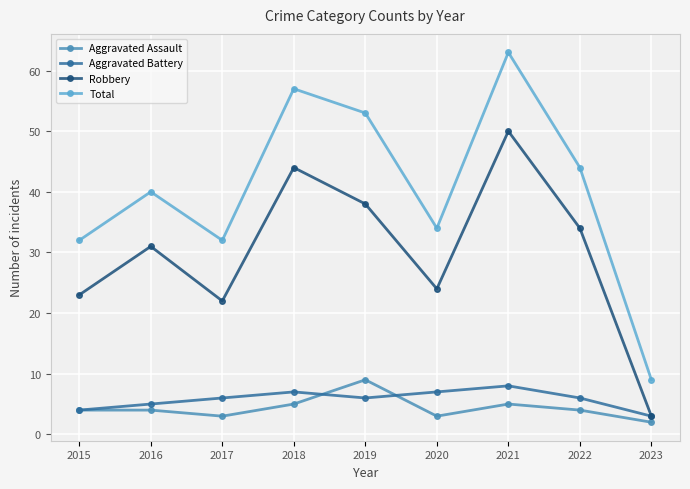

True or false: Robbery has more than 1 points higher than both neighbors.

True